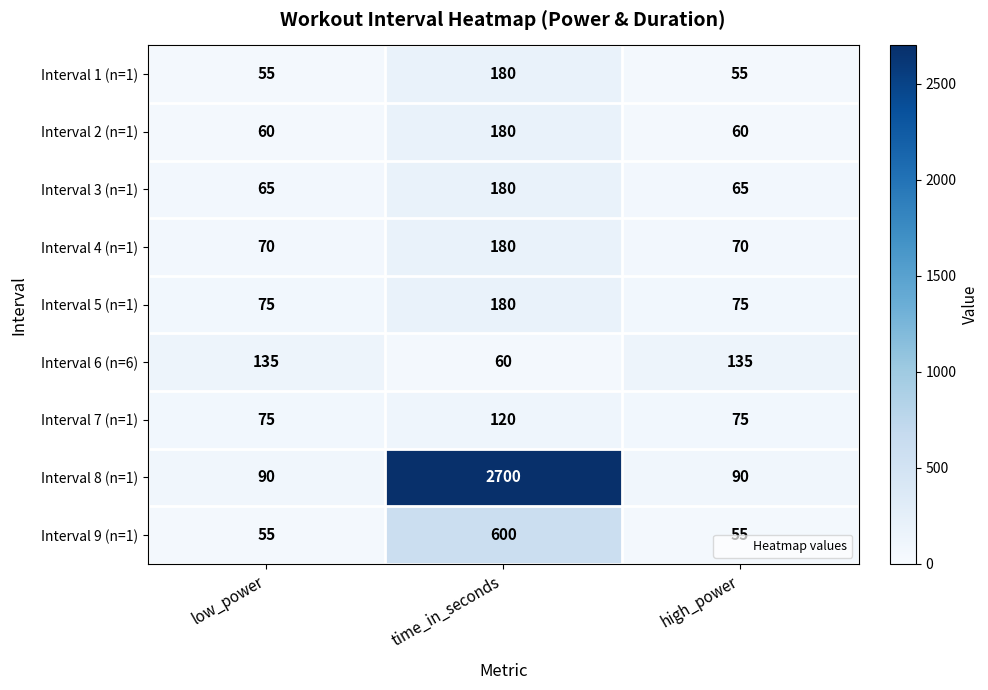

How many categories are shown in the chart?

3